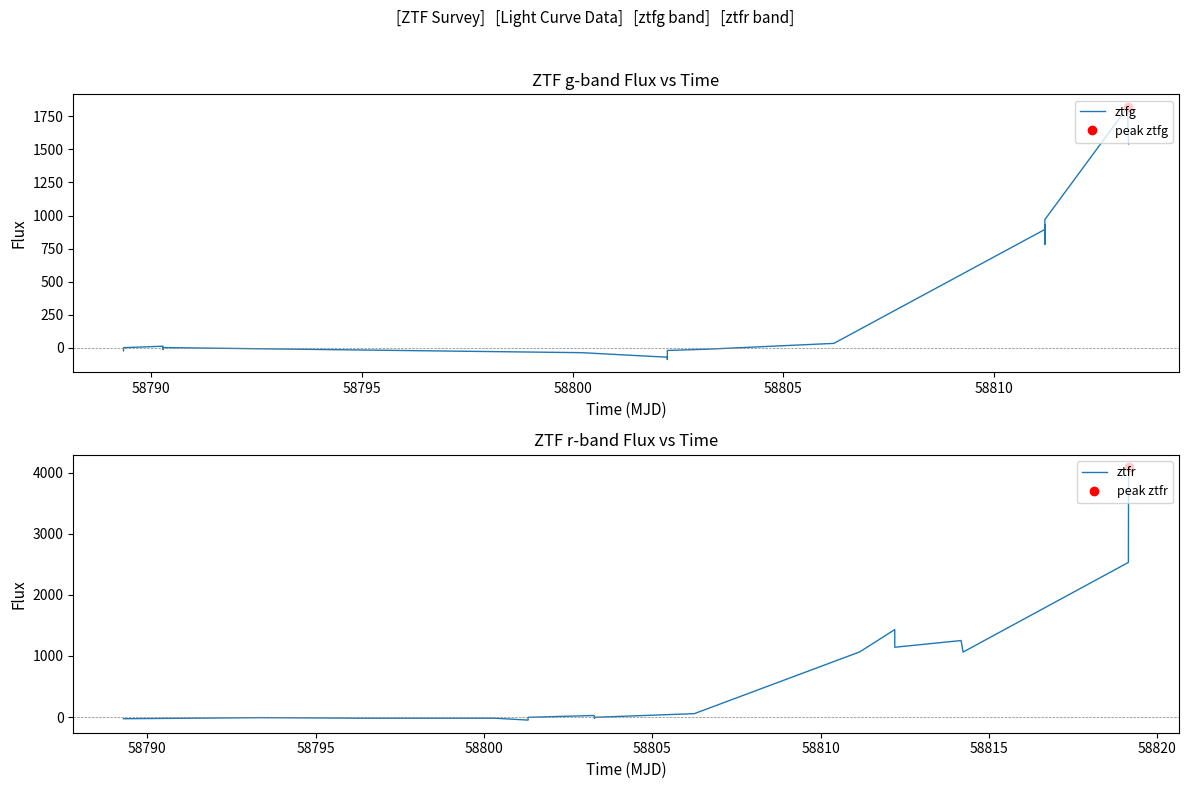

What are all the series names shown in the legend?

ztfg, ztfr